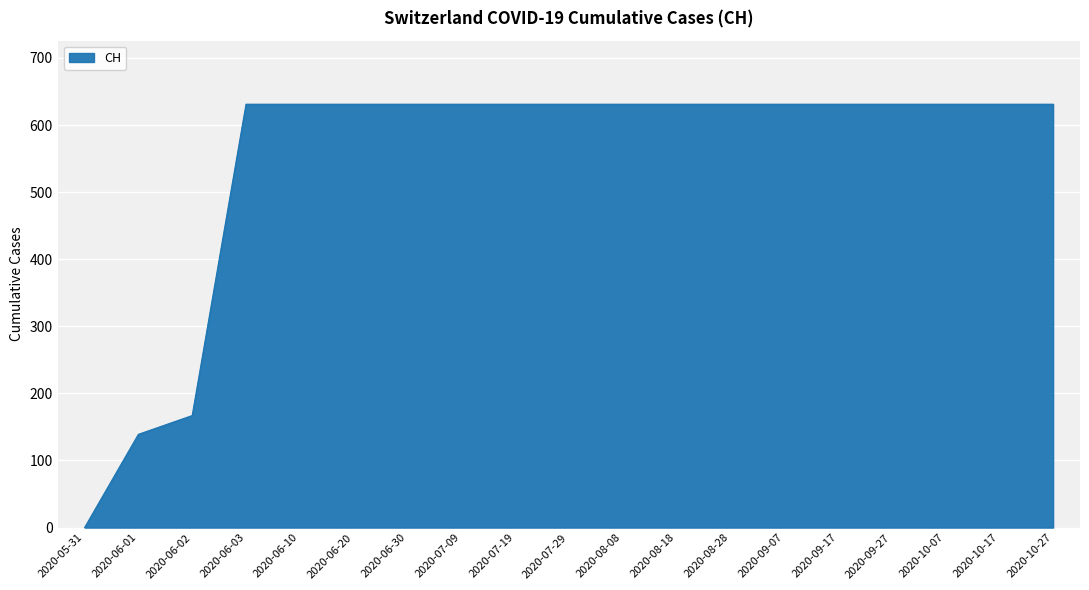

How many distinct data groups are displayed?

1